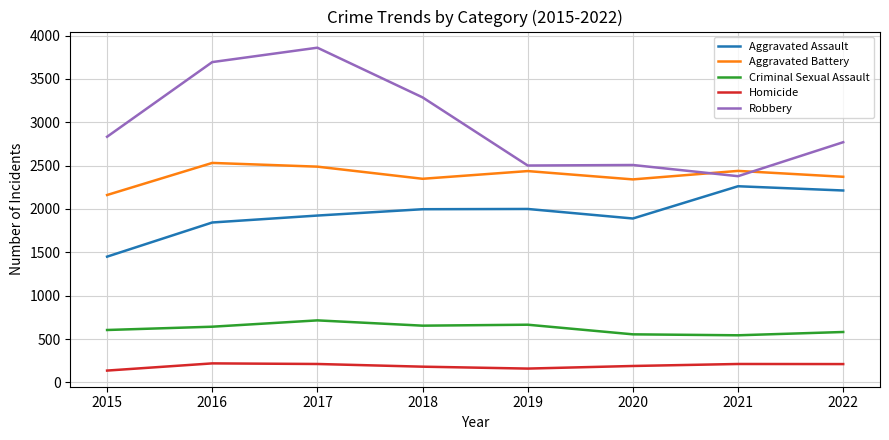

How many values in the Criminal Sexual Assault series are below 642?

4